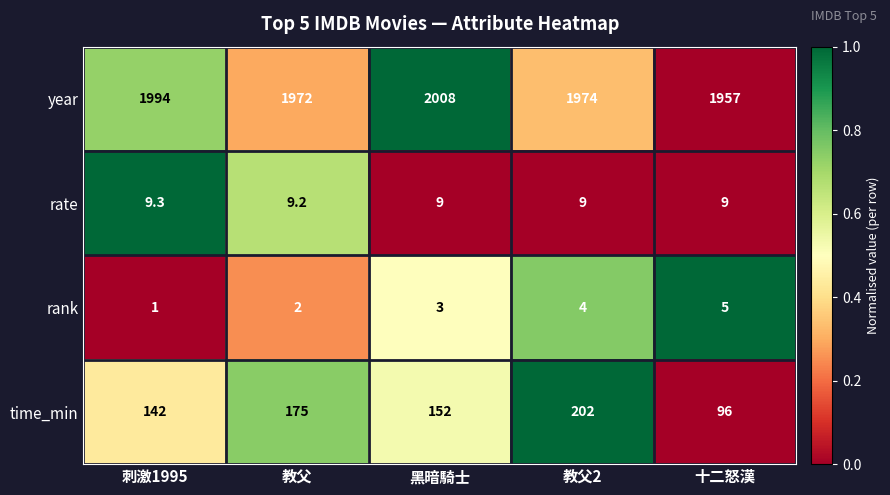

Reading left to right, list all the values displayed in this chart.

year: 1994.0	1972.0	2008.0	1974.0	1957.0
rate: 9.3	9.2	9.0	9.0	9.0
rank: 1.0	2.0	3.0	4.0	5.0
time_min: 142.0	175.0	152.0	202.0	96.0